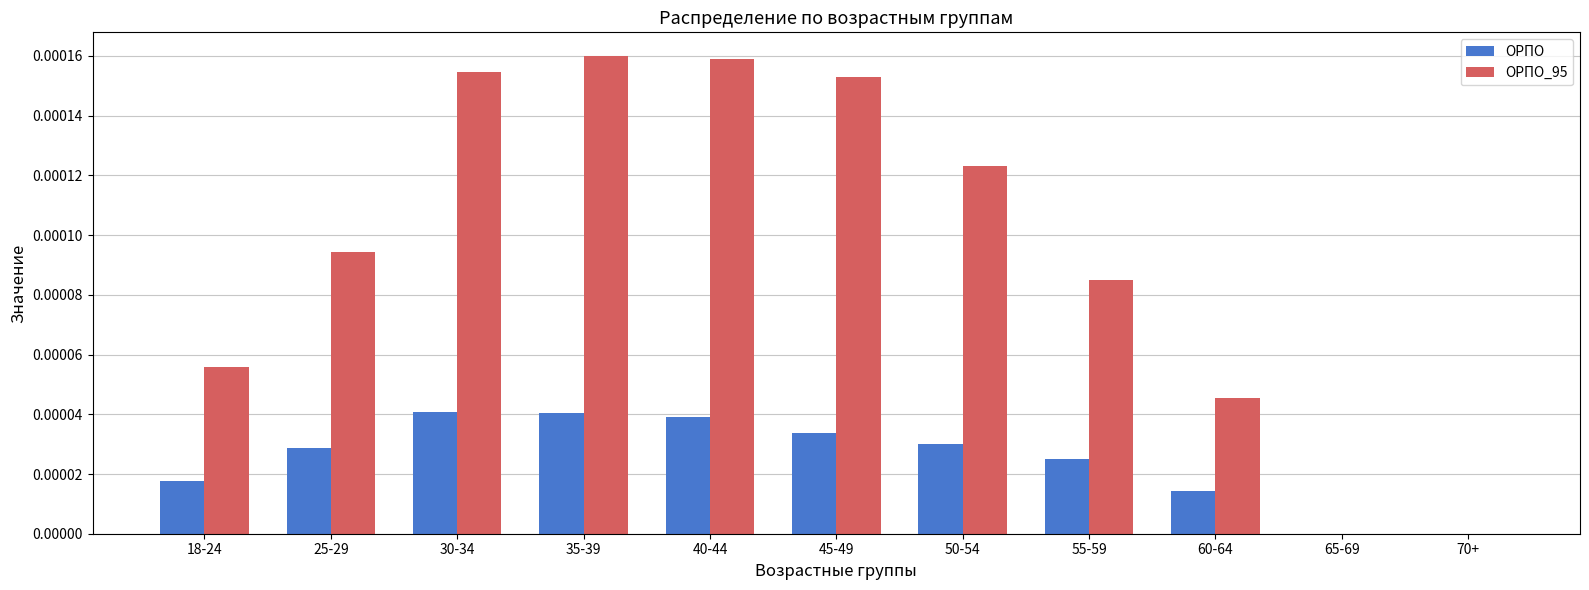

The ОРПО_95 series shows 0.0 at 45-49. True or false?

True